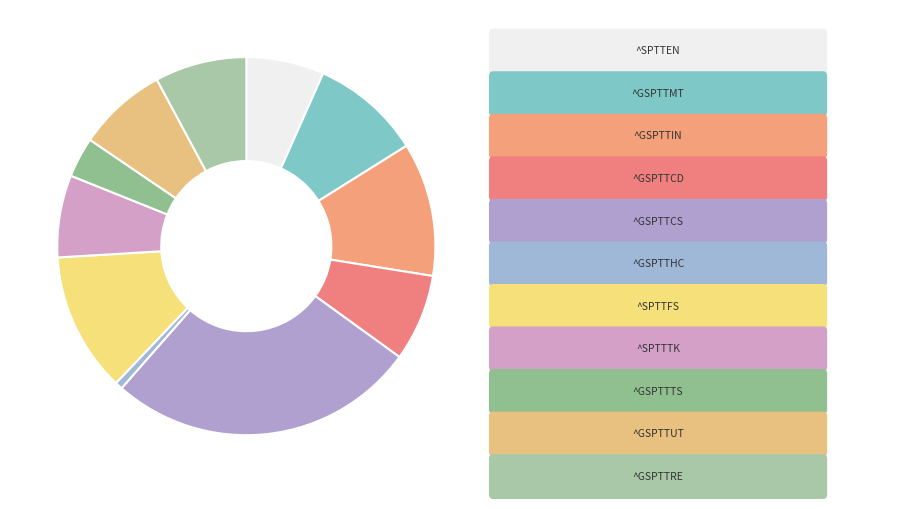

What is the largest slice in the pie chart?

^GSPTTCS